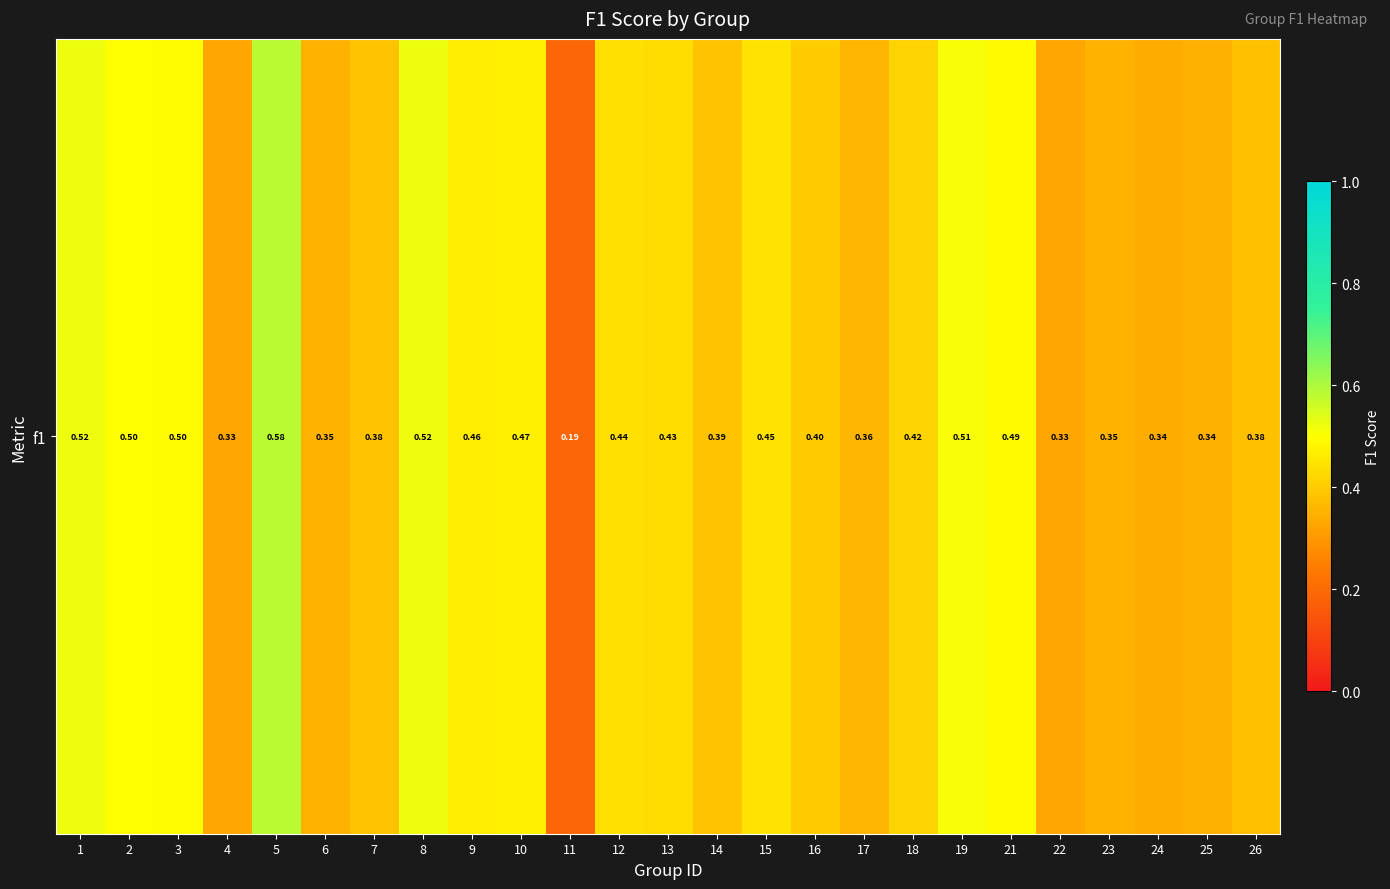

Is it true that the value at 26 is 0.4?

True